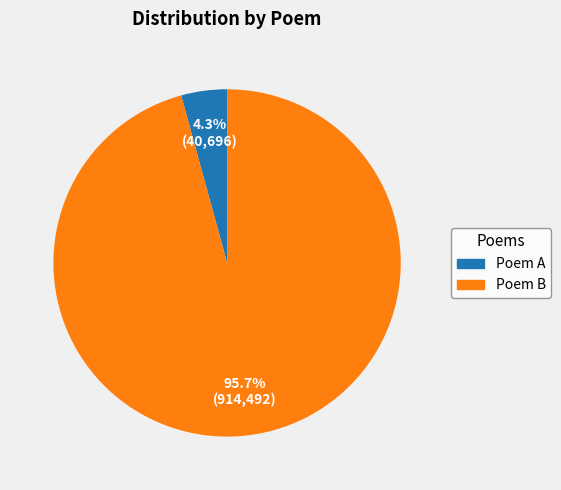

Which category accounts for the majority?

Poem B